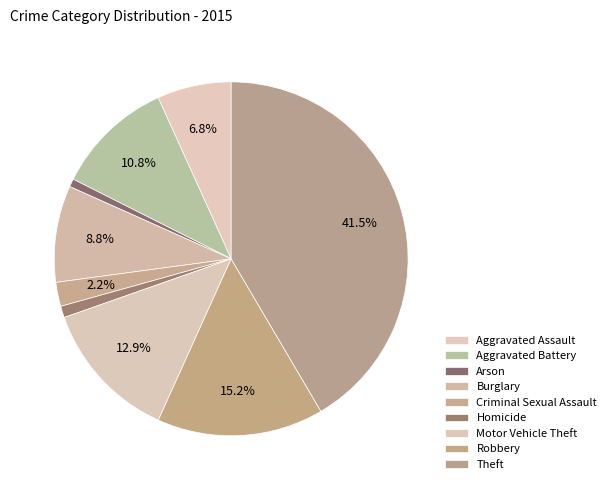

How many segments does this pie chart have?

9